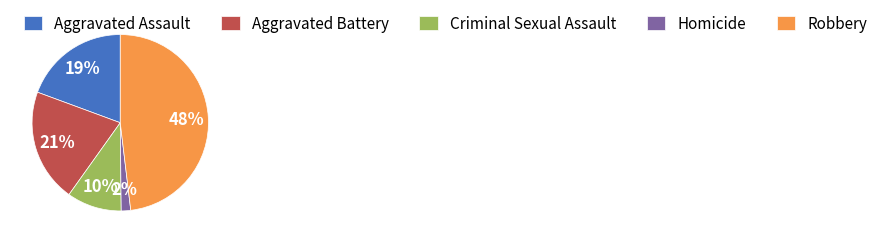

Does Robbery represent more than half of the total?

No